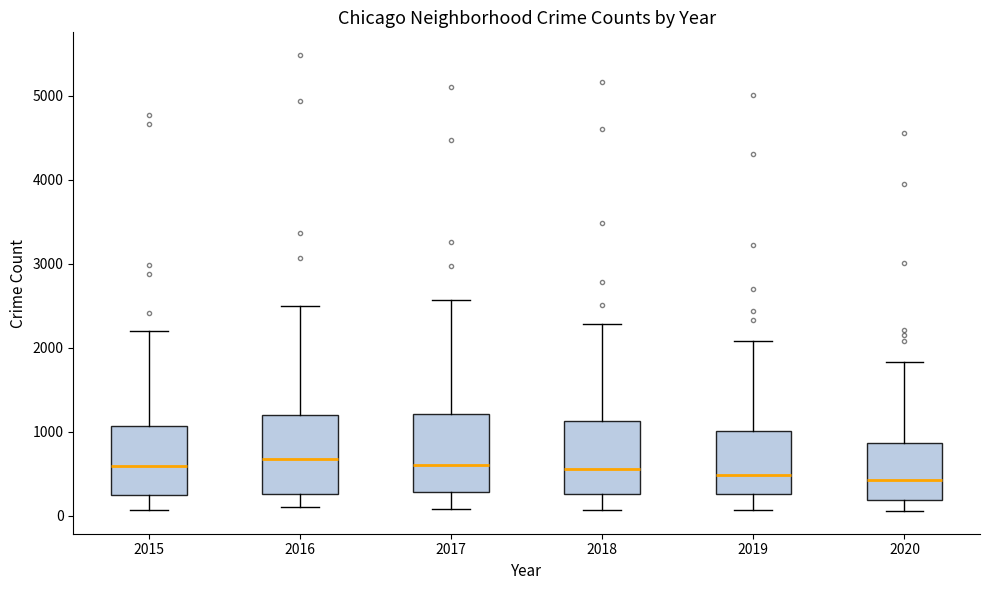

Reading left to right, read every box against the y-axis: the position of its median line, the range the box covers, and the ends of its whiskers. The values are not printed on the chart, so give them approximately, as read against the axis.

2015: median 600, box 300 to 1100, whiskers 100 to 2200
2016: median 700, box 300 to 1200, whiskers 100 to 2500
2017: median 600, box 300 to 1200, whiskers 100 to 2600
2018: median 600, box 300 to 1100, whiskers 100 to 2300
2019: median 500, box 300 to 1000, whiskers 100 to 2100
2020: median 400, box 200 to 900, whiskers 100 to 1800